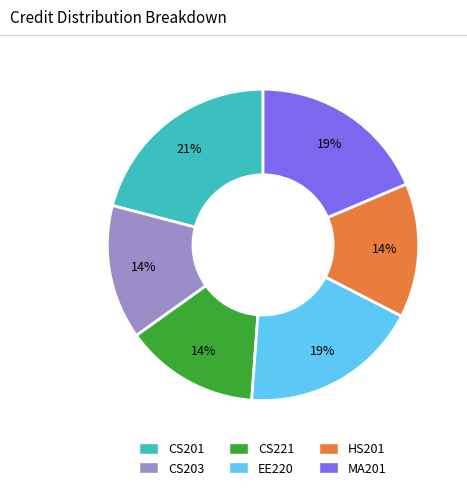

What is the largest slice in the pie chart?

CS201